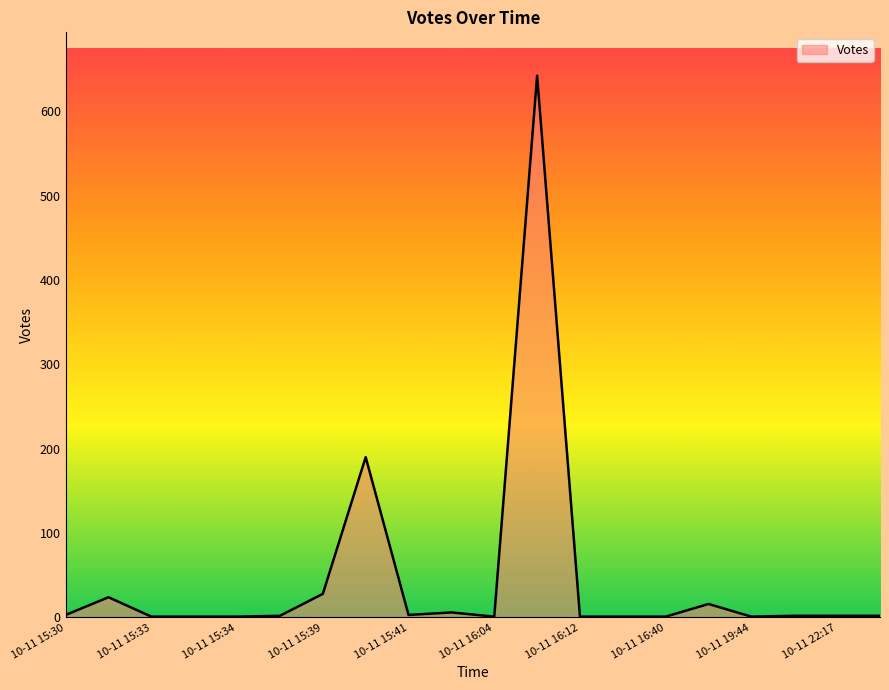

What is the maximum value shown in the chart?

642